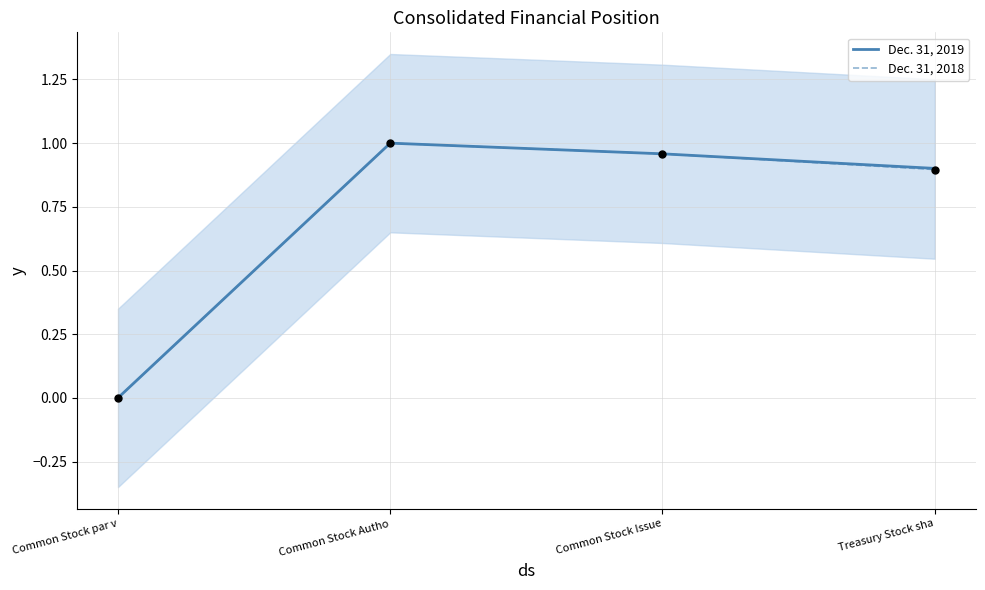

Which series contains the highest Y value?

Dec. 31, 2019